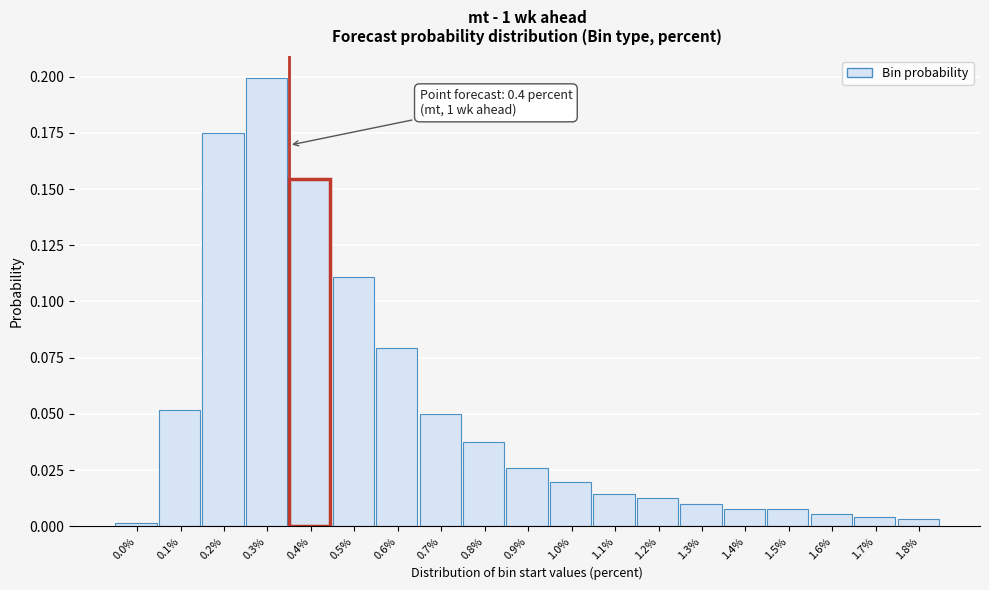

The value at 1.7% is 0.0. True or false?

True